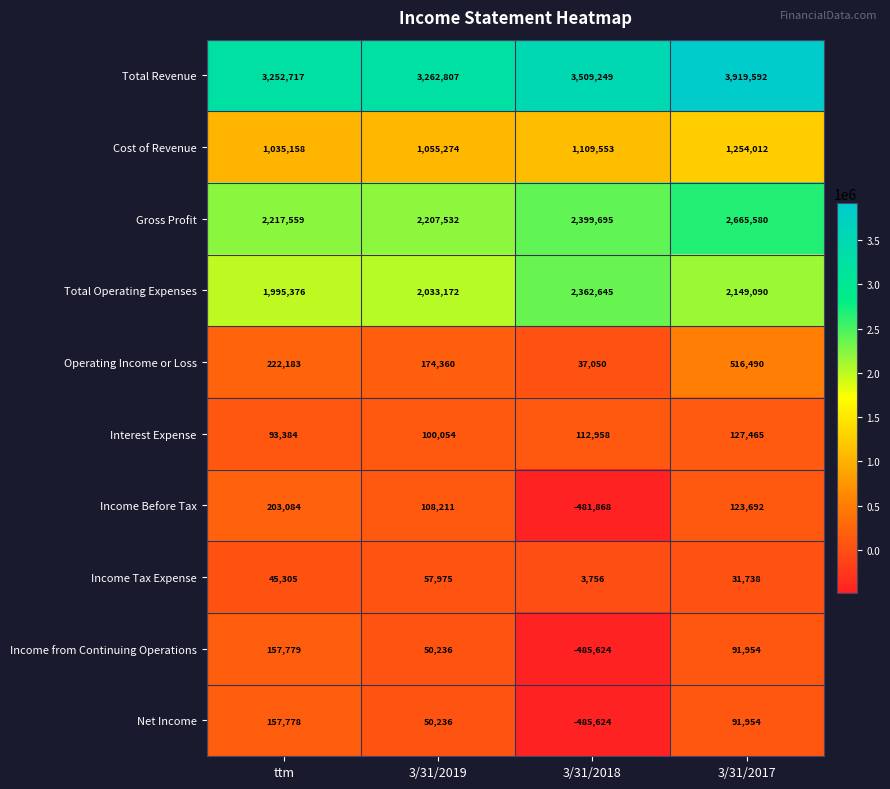

The Income Before Tax series shows 86671 at ttm. True or false?

False